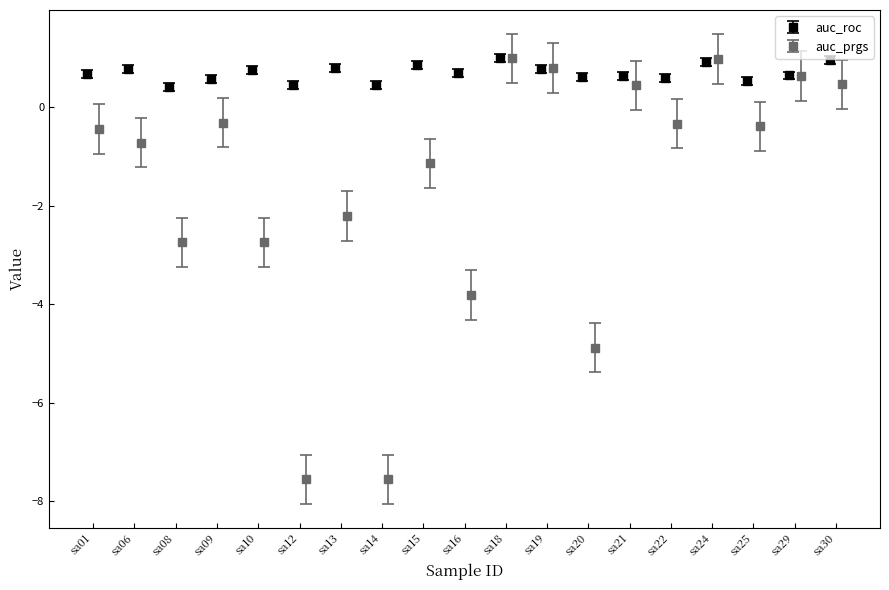

How many values in auc_prgs are above zero?

6